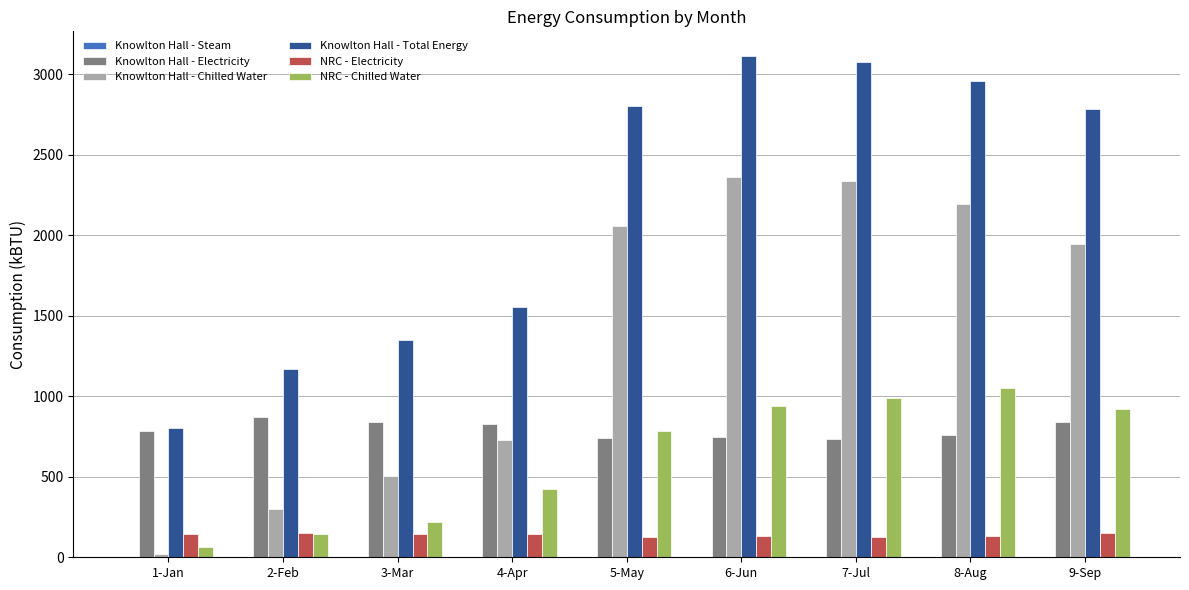

What is the approximate value of NRC - Chilled Water at 3-Mar?

220.9